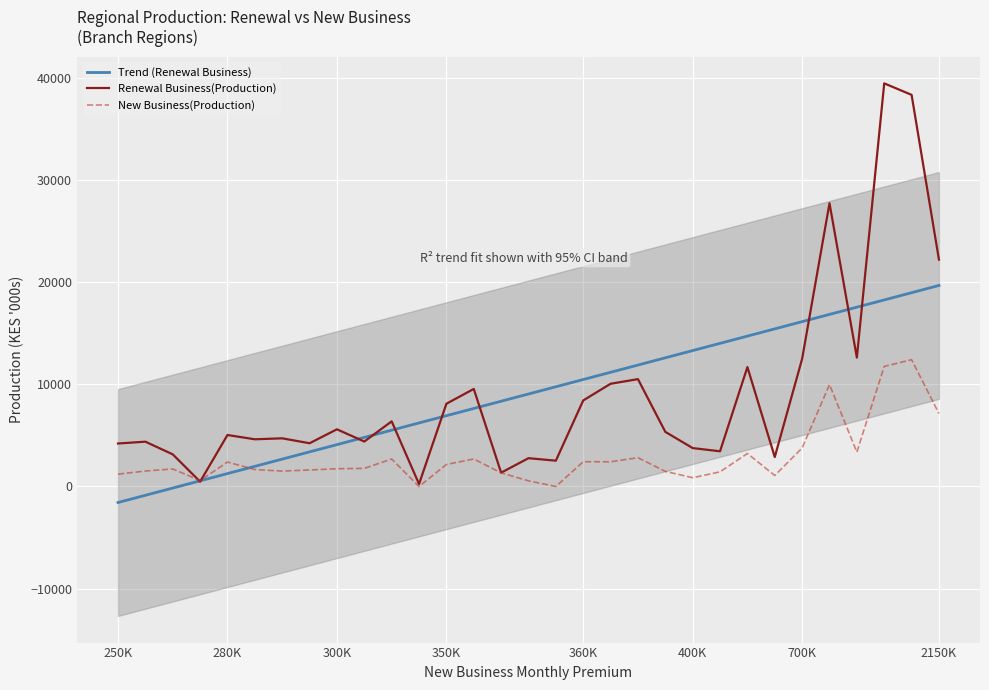

Reading left to right, transcribe all the data shown in this chart.

Trend (Renewal Business): -1570.2	-861.4	-152.6	556.2	1264.9	1973.7	2682.5	3391.3	4100.0	4808.8	5517.6	6226.4	6935.1	7643.9	8352.7	9061.5	9770.2	10479.0	11187.8	11896.6	12605.3	13314.1	14022.9	14731.7	15440.4	16149.2	16858.0	17566.8	18275.5	18984.3	19693.1
Renewal Business(Production): 4211.2	4388.8	3148.3	474.1	5043.4	4623.6	4718.8	4236.6	5602.3	4403.0	6381.3	238.6	8106.2	9556.6	1352.8	2772.4	2528.1	8428.6	10063.3	10518.2	5352.6	3763.0	3449.8	11697.9	2885.1	12507.9	27746.2	12625.9	39489.6	38366.5	22224.4
New Business(Production): 1212.5	1514.2	1718.1	580.6	2394.5	1660.4	1508.9	1616.7	1740.8	1772.5	2694.4	0.0	2155.5	2694.4	1336.1	554.2	0.0	2425.0	2425.0	2820.6	1484.5	856.6	1437.8	3233.3	1077.8	3772.2	9982.7	3372.1	11764.4	12420.2	7147.0